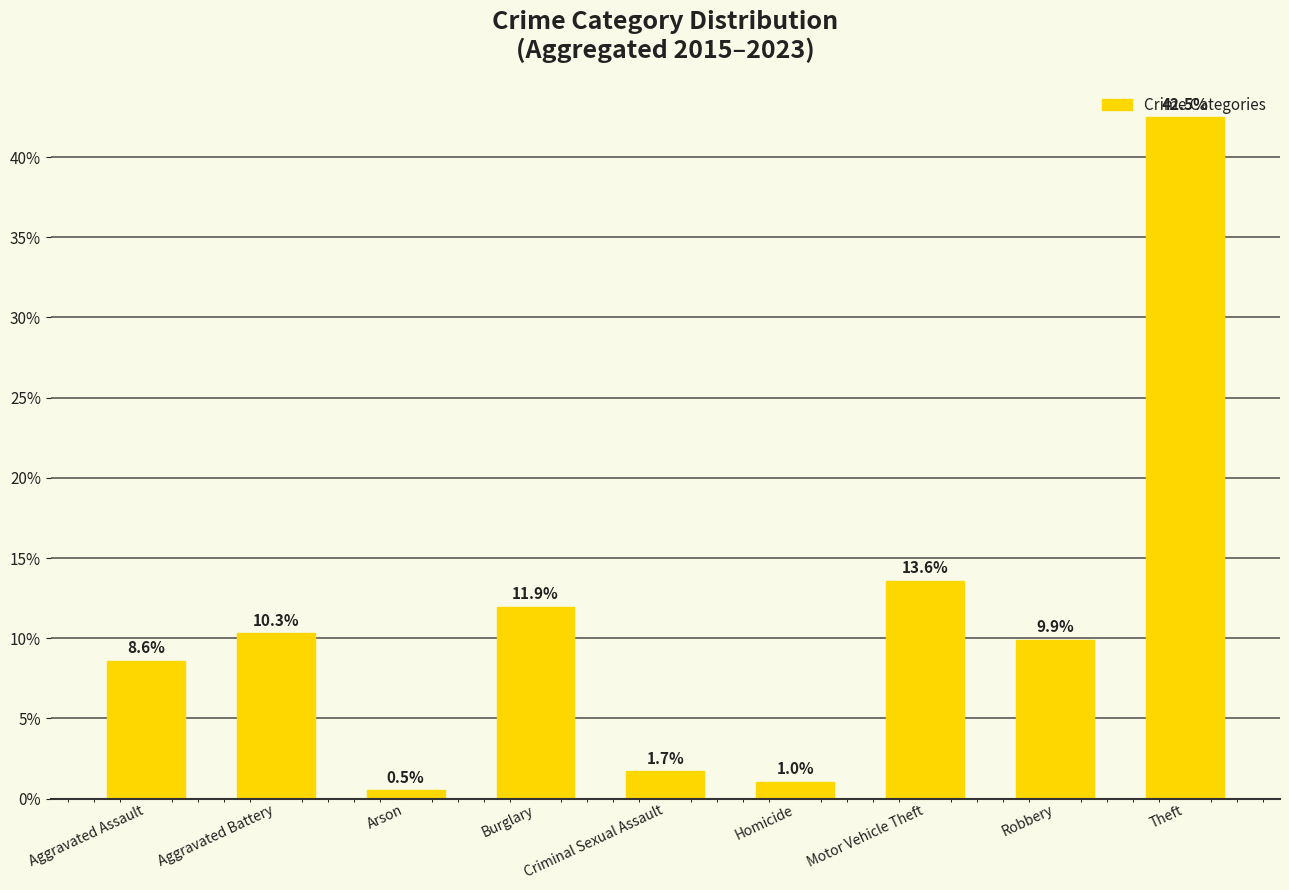

True or false: the data shows 42.5 at Theft.

True